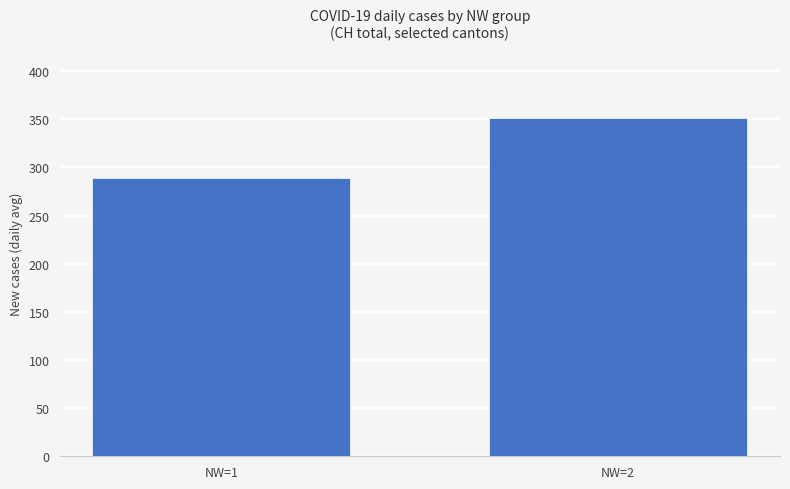

What is the sum of all values?

640